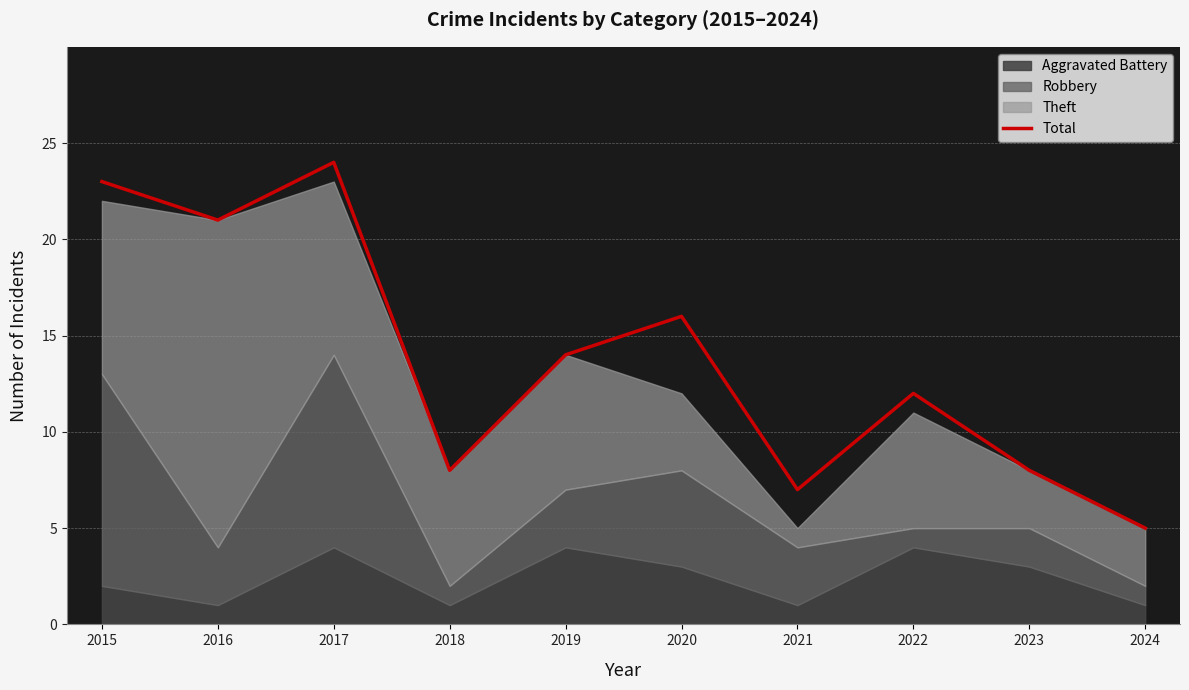

What is the approximate value at 2015, to the nearest 5?

25